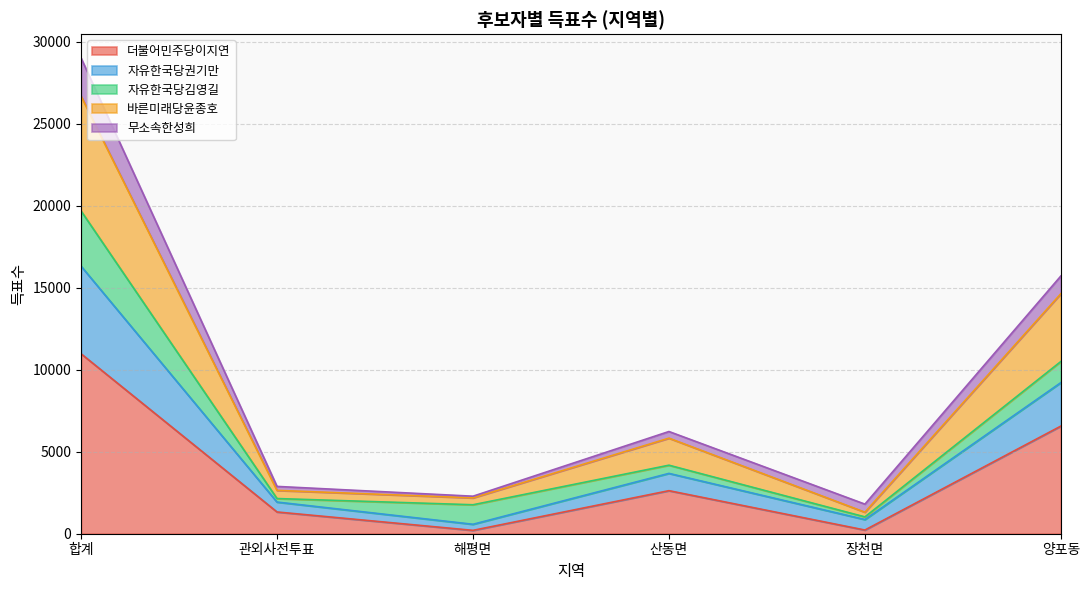

Which has a higher value, 산동면 or 해평면?

산동면